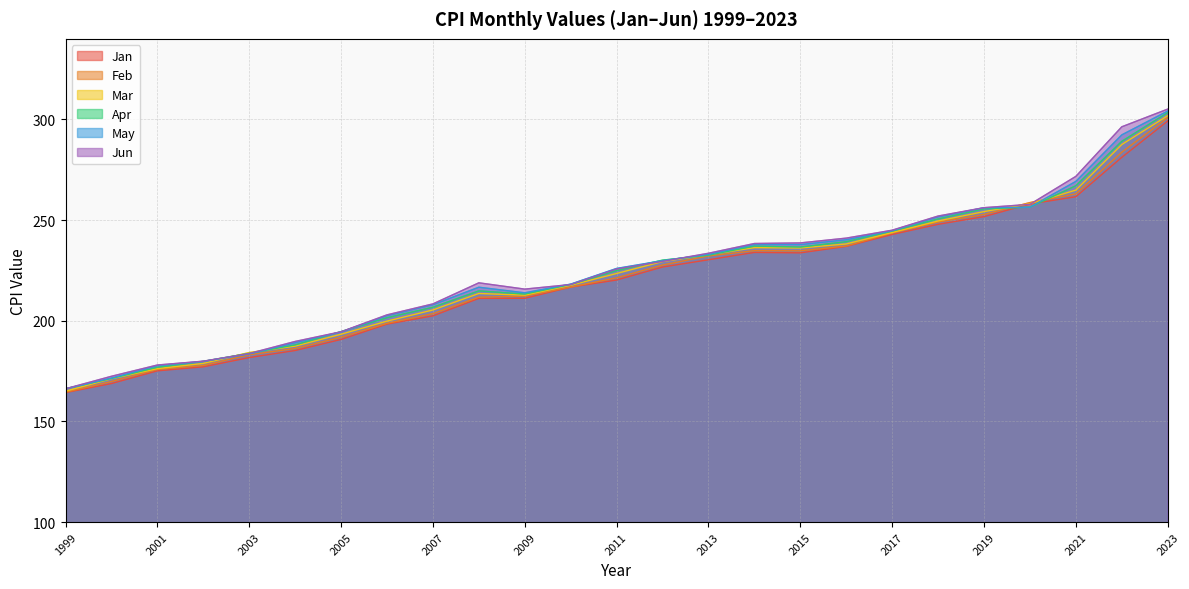

Reading left to right, extract all data points from this chart.

Jan: 164.3	168.8	175.1	177.1	181.7	185.2	190.7	198.3	202.4	211.1	211.1	216.7	220.2	226.7	230.3	233.9	233.7	236.9	242.8	247.9	251.7	258.0	261.6	281.1	299.2
Feb: 164.5	169.8	175.8	177.8	183.1	186.2	191.8	198.7	203.5	211.7	212.2	216.7	221.3	227.7	232.2	234.8	234.7	237.1	243.6	249.0	252.8	258.7	263.0	283.7	300.8
Mar: 165.0	171.2	176.2	178.8	184.2	187.4	193.3	199.8	205.4	213.5	212.7	217.6	223.5	229.4	232.8	236.3	236.1	238.1	243.8	249.6	254.2	258.1	264.9	287.5	301.8
Apr: 166.2	171.3	176.9	179.8	183.8	188.0	194.6	201.5	206.7	214.8	213.2	218.0	224.9	230.1	232.5	237.1	236.6	239.3	244.5	250.5	255.5	256.4	267.1	289.1	303.4
May: 166.2	171.5	177.7	179.8	183.5	189.1	194.4	202.5	207.9	216.6	213.9	218.2	226.0	229.8	232.9	237.9	237.8	240.2	244.7	251.6	256.1	256.4	269.2	292.3	304.1
Jun: 166.2	172.4	178.0	179.9	183.7	189.7	194.5	202.9	208.4	218.8	215.7	218.0	225.7	229.5	233.5	238.3	238.6	241.0	245.0	252.0	256.1	257.8	271.7	296.3	305.1